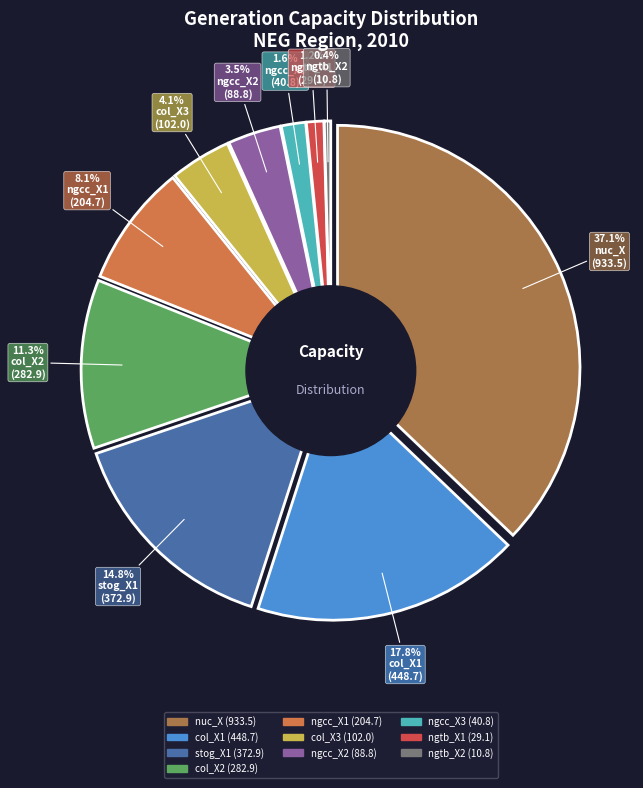

What percentage is NOT represented by ngtb_X1?

98.8%